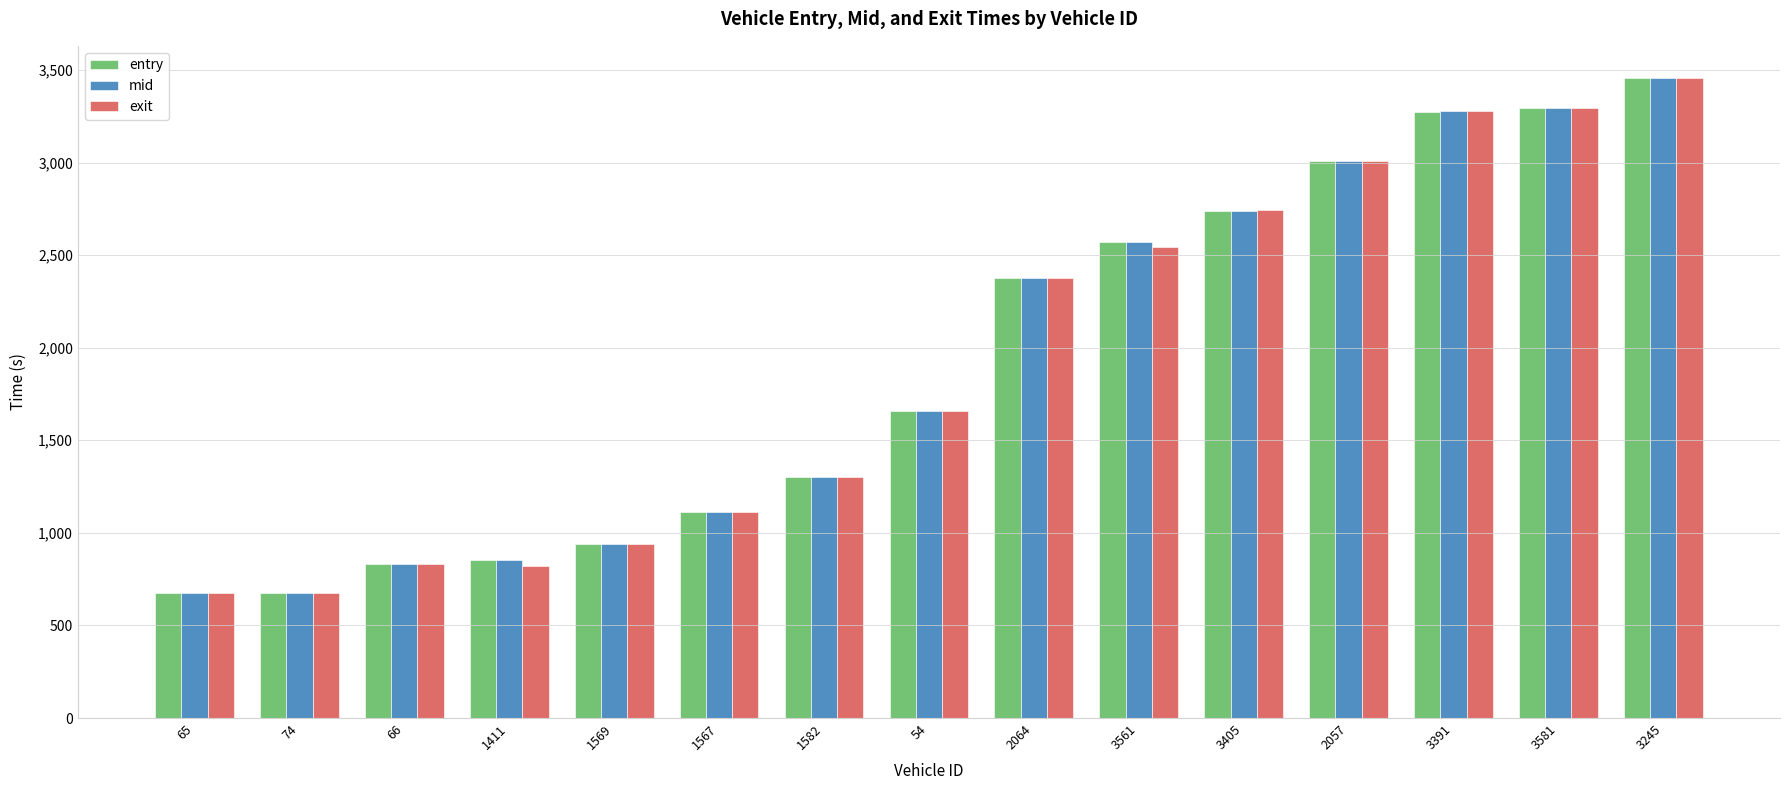

What is the average value of the entry series?

1917.3